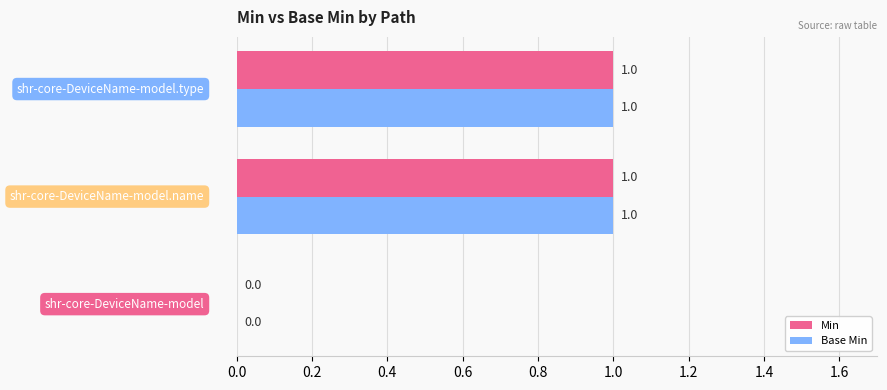

How many Base Min values are between 0 and 1?

3